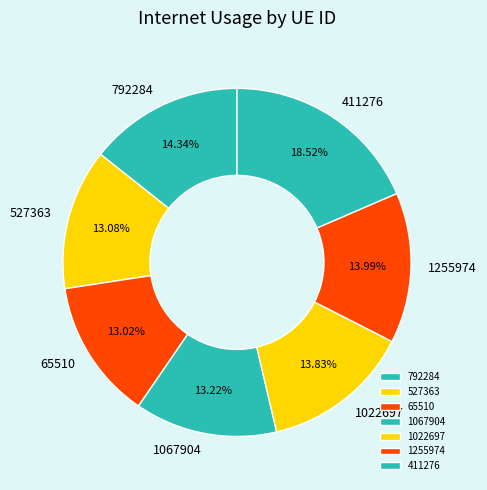

Does 792284 account for over 50% of the chart?

No